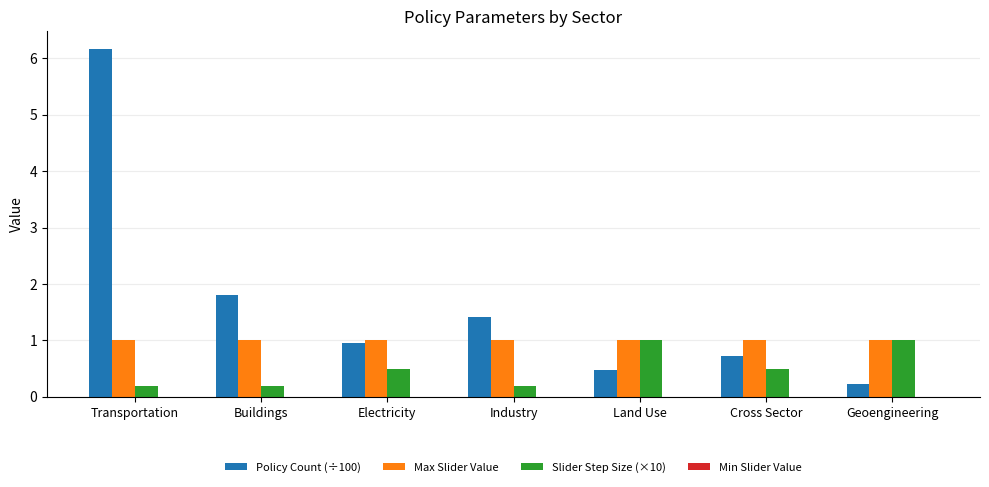

Which series has the widest spread of values?

Policy Count (÷100)